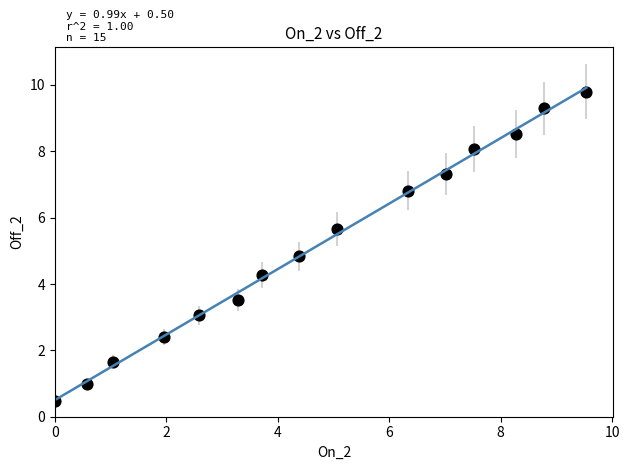

What is the range of Y values (max minus min)?

9.3